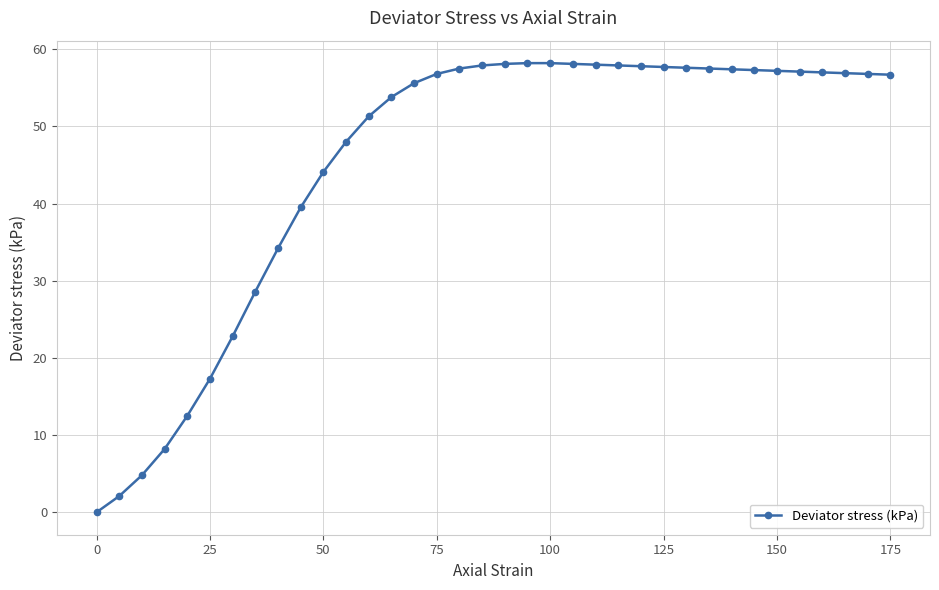

What is the value of the 7th point from the left?

22.8